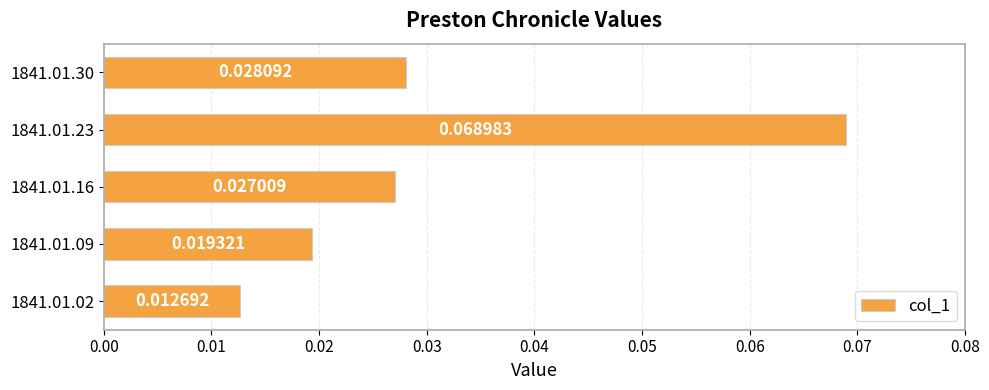

List the labels in order of value, smallest first.

1841.01.02, 1841.01.09, 1841.01.16, 1841.01.30, 1841.01.23